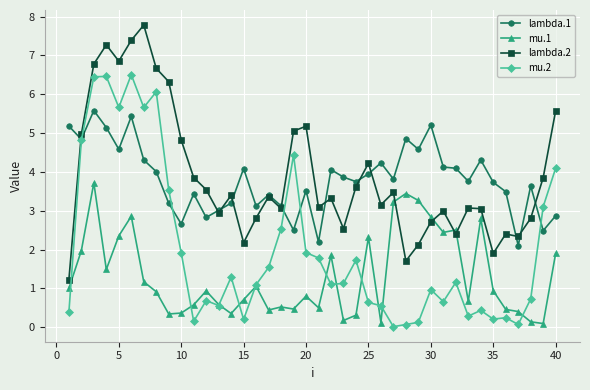

Which series has the largest total across all categories?

lambda.2